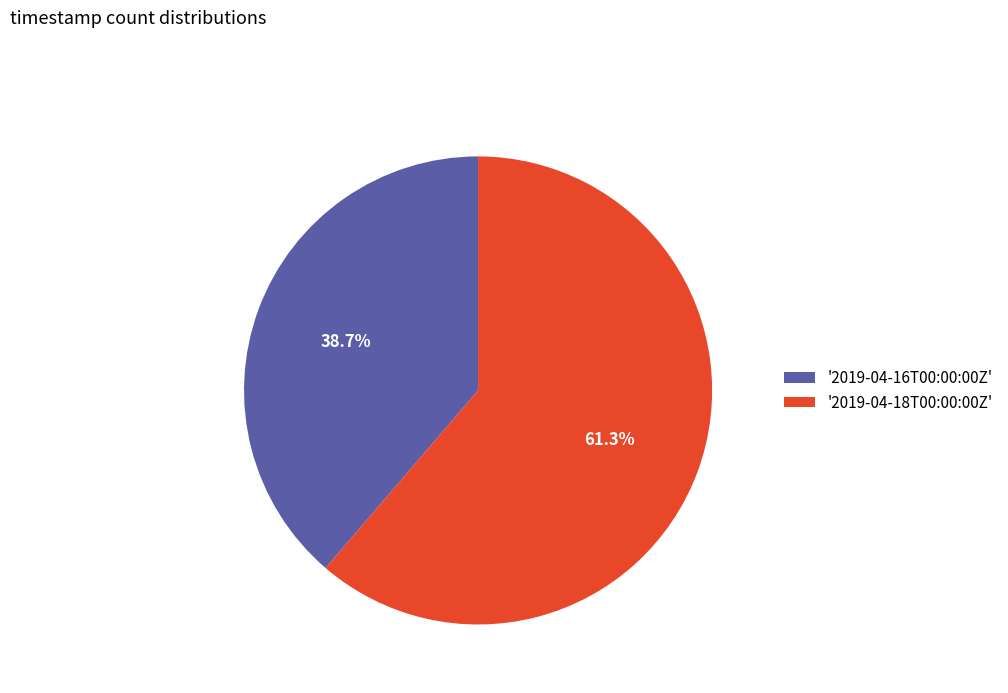

Is there any slice that represents more than half of the pie?

Yes